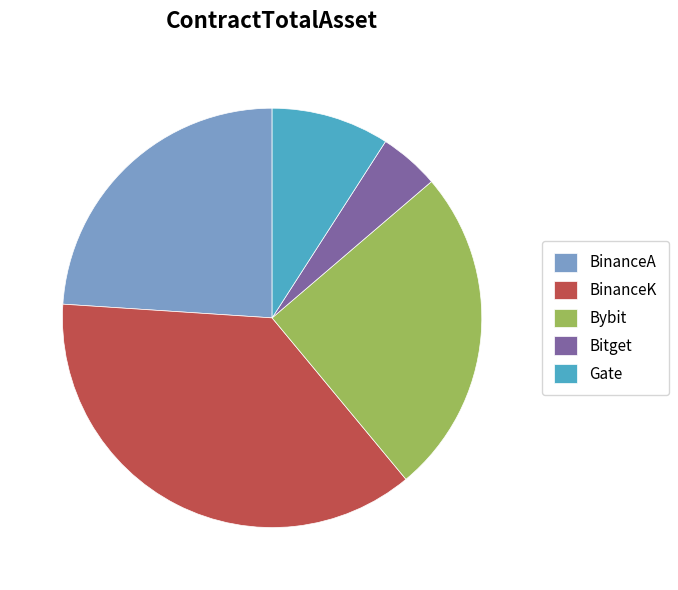

Do BinanceK and Gate together represent more than half of the pie?

No